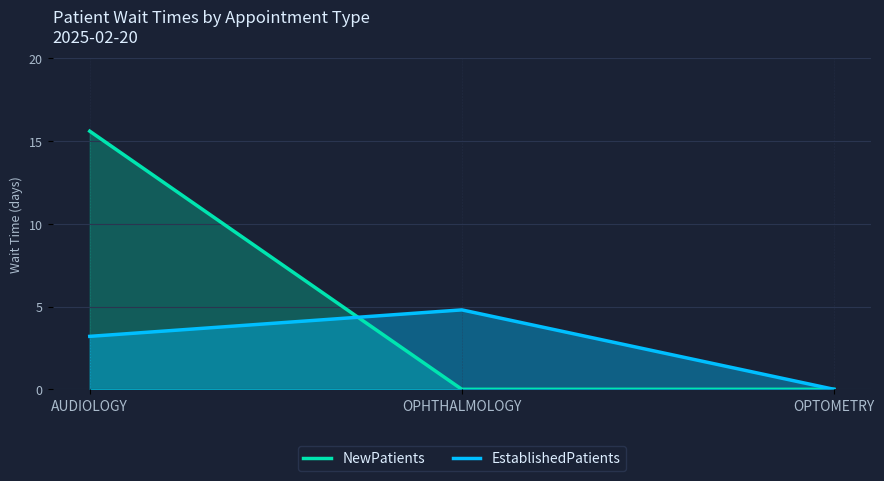

What is the difference between the second highest and minimum values in the EstablishedPatients series?

3.2